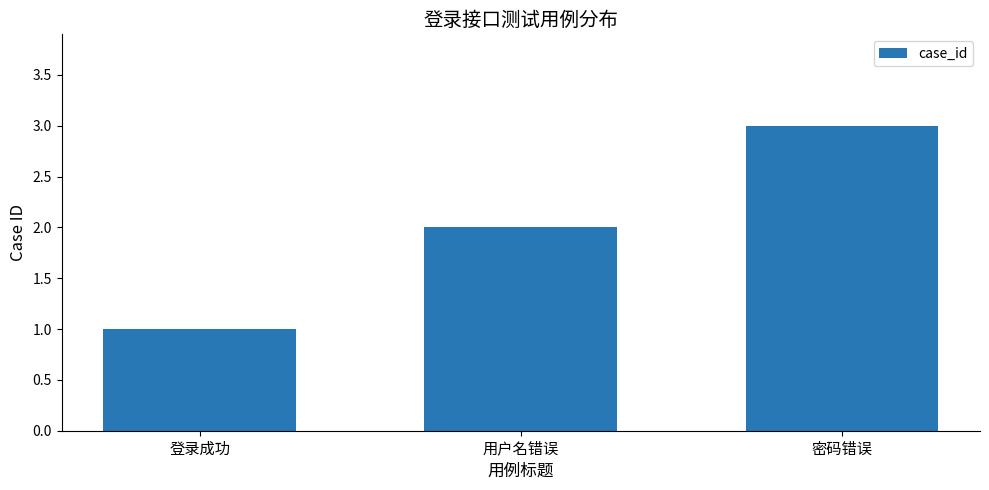

Reading right to left, what are all the values shown in this chart?

密码错误=3	用户名错误=2	登录成功=1